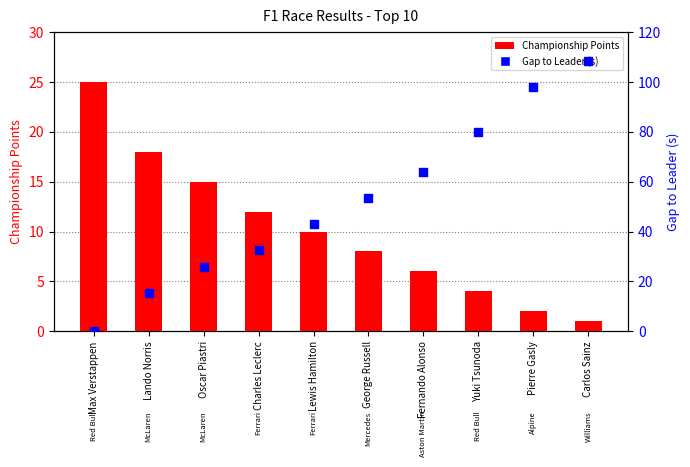

At which category is the sum across all series the highest?

Carlos Sainz